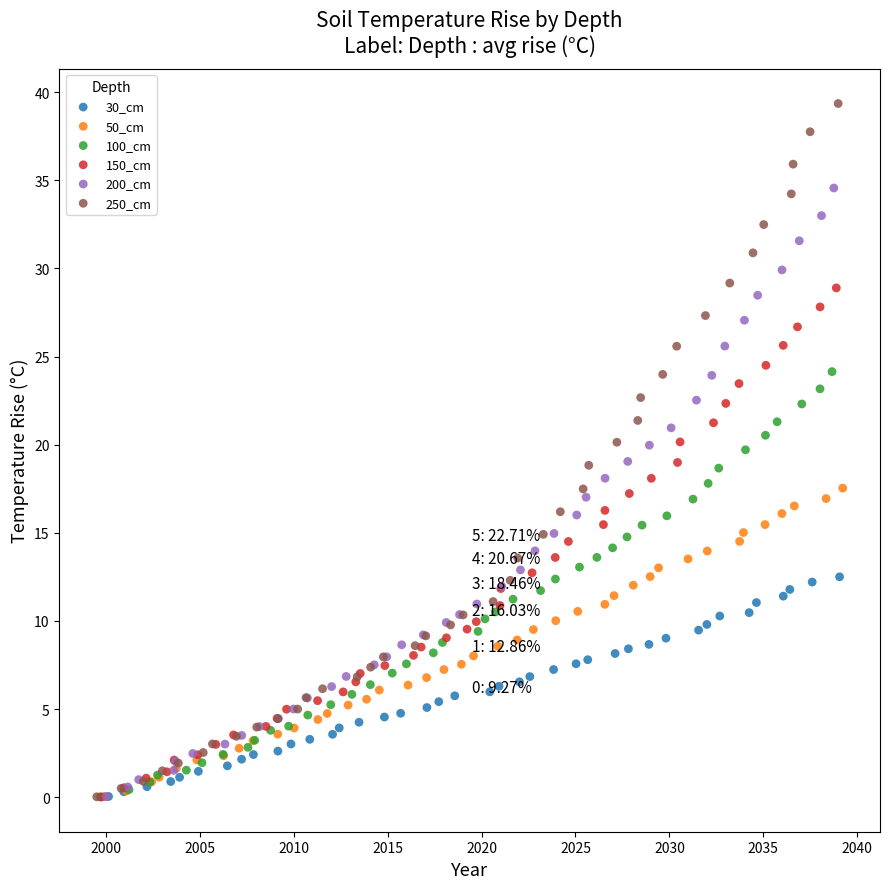

Which series has the largest Y range (max minus min)?

250_cm